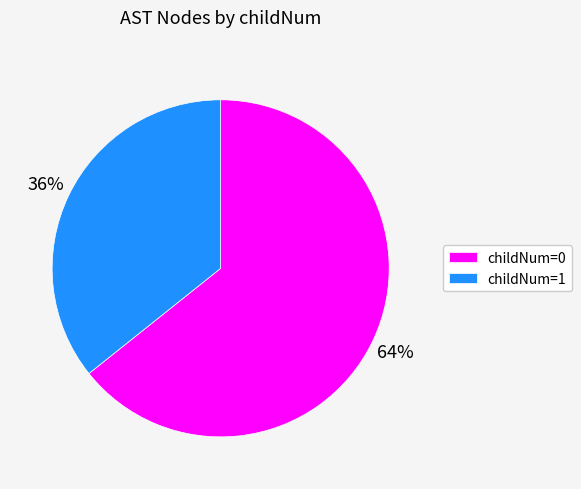

To the nearest percent, what percentage of the pie is childNum=1?

36%